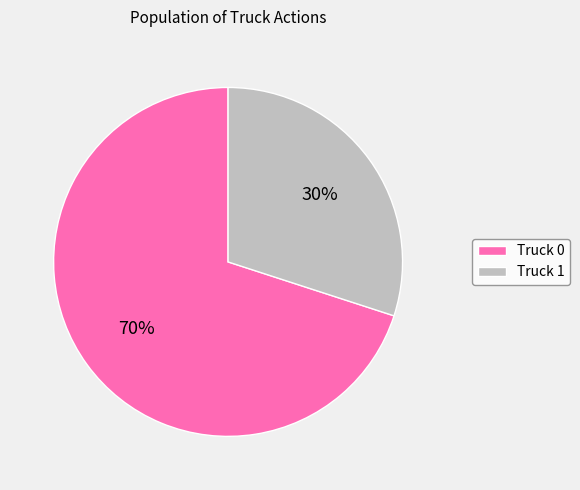

Is there a majority slice in this chart?

Yes